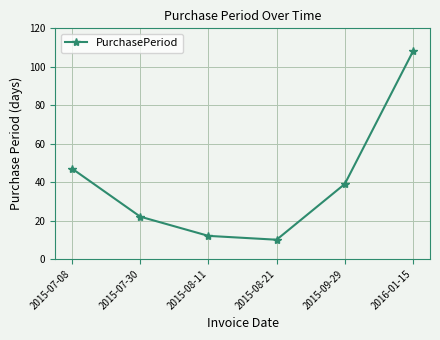

Is this an area chart (filled region under the line)?

No